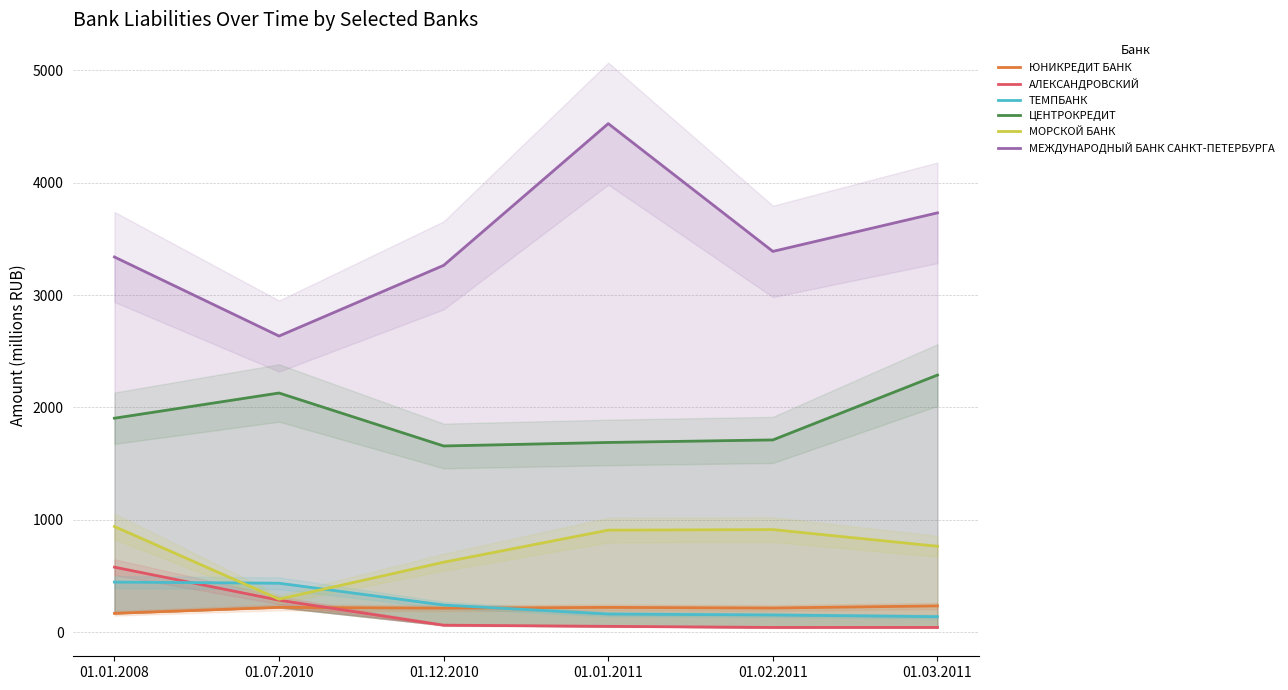

Is it true that ЦЕНТРОКРЕДИТ equals 2997.7 at 01.03.2011?

False